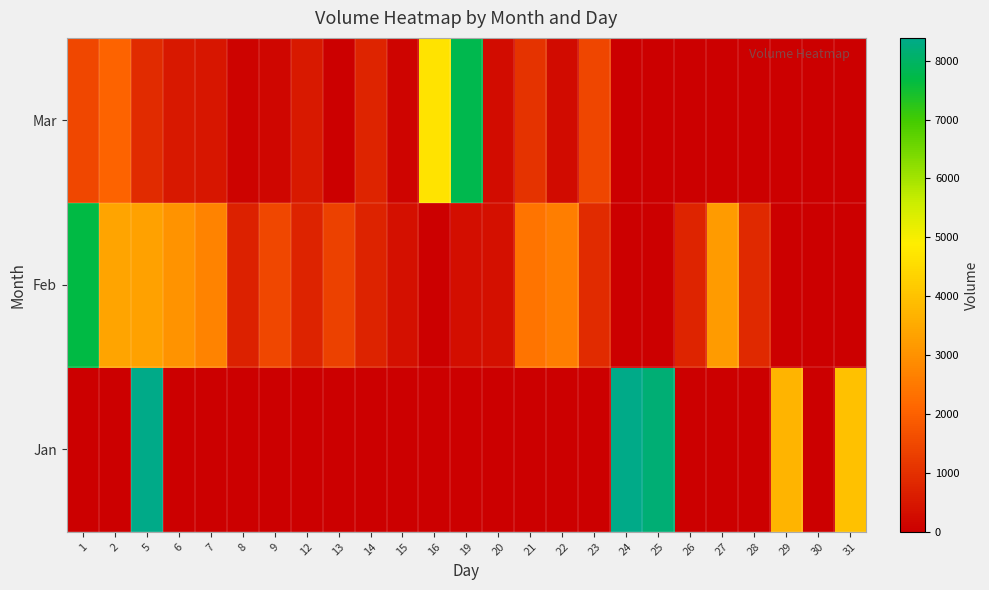

Which has a higher value, 12 or 23?

12